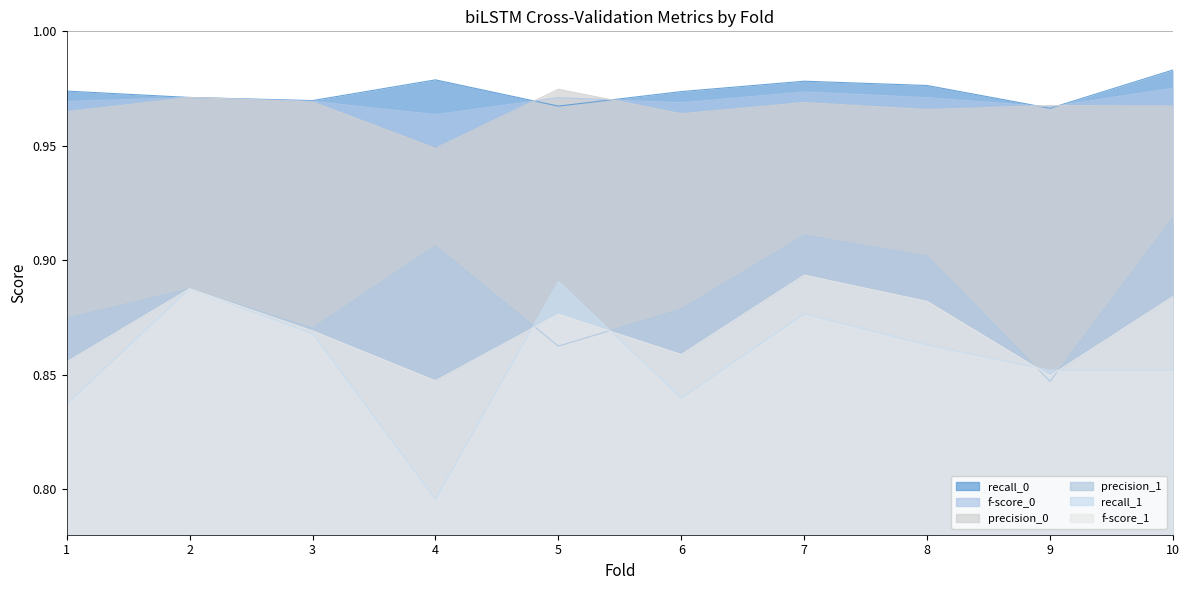

Is it true that f-score_0 equals 1.0 at 8?

True